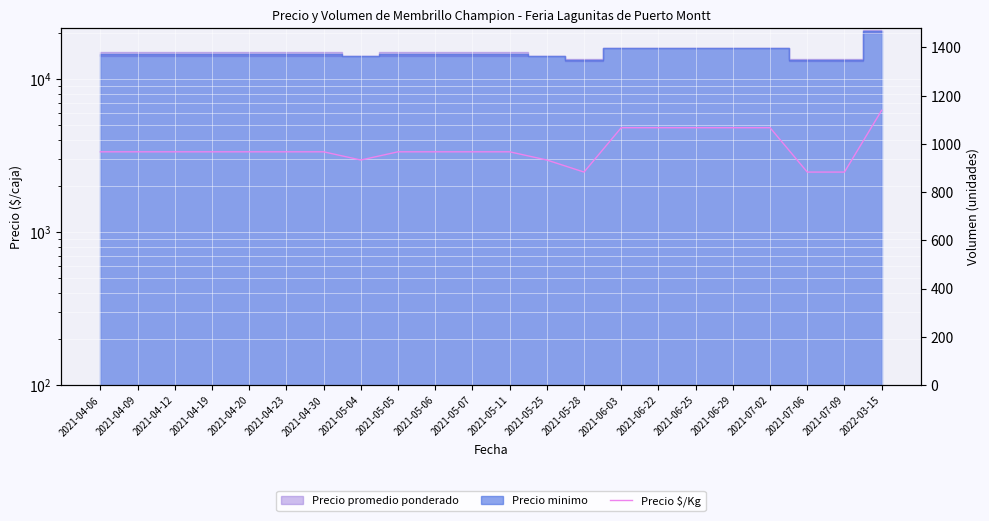

List the labels in order of value, smallest first.

2021-05-28, 2021-07-06, 2021-07-09, 2021-05-04, 2021-05-25, 2021-04-06, 2021-04-09, 2021-04-12, 2021-04-19, 2021-04-20, 2021-04-23, 2021-04-30, 2021-05-05, 2021-05-06, 2021-05-07, 2021-05-11, 2021-06-03, 2021-06-22, 2021-06-25, 2021-06-29, 2021-07-02, 2022-03-15